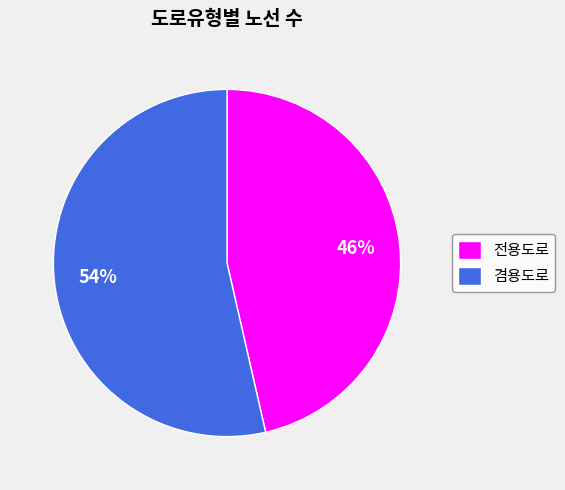

Between 겸용도로 and 전용도로, which is larger?

겸용도로